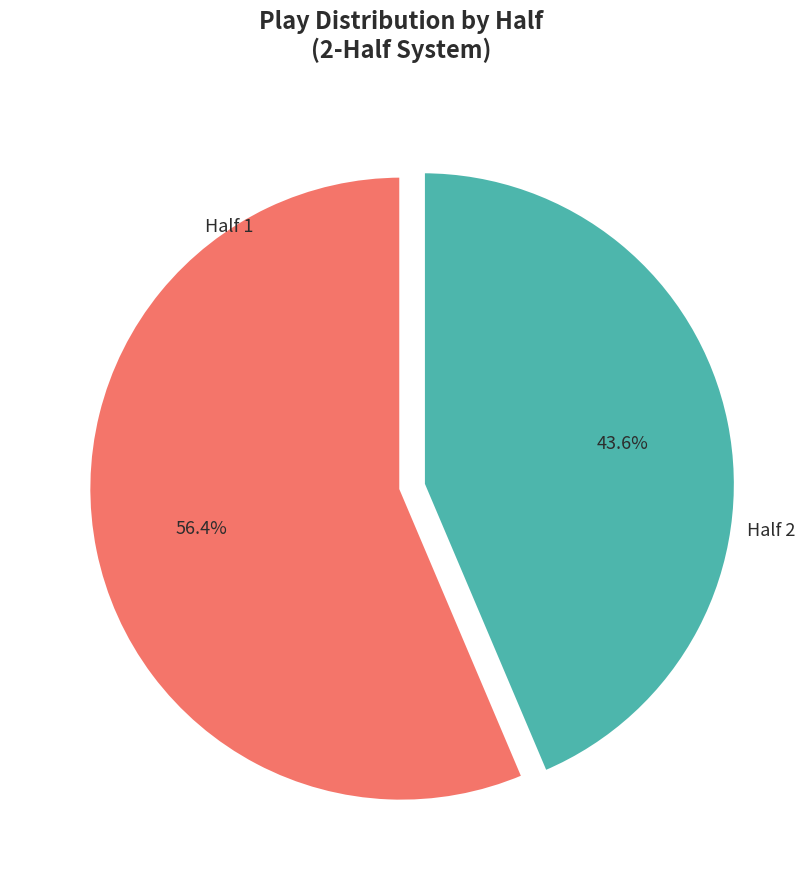

What percentage do Half 1 and Half 2 together represent?

100.0%